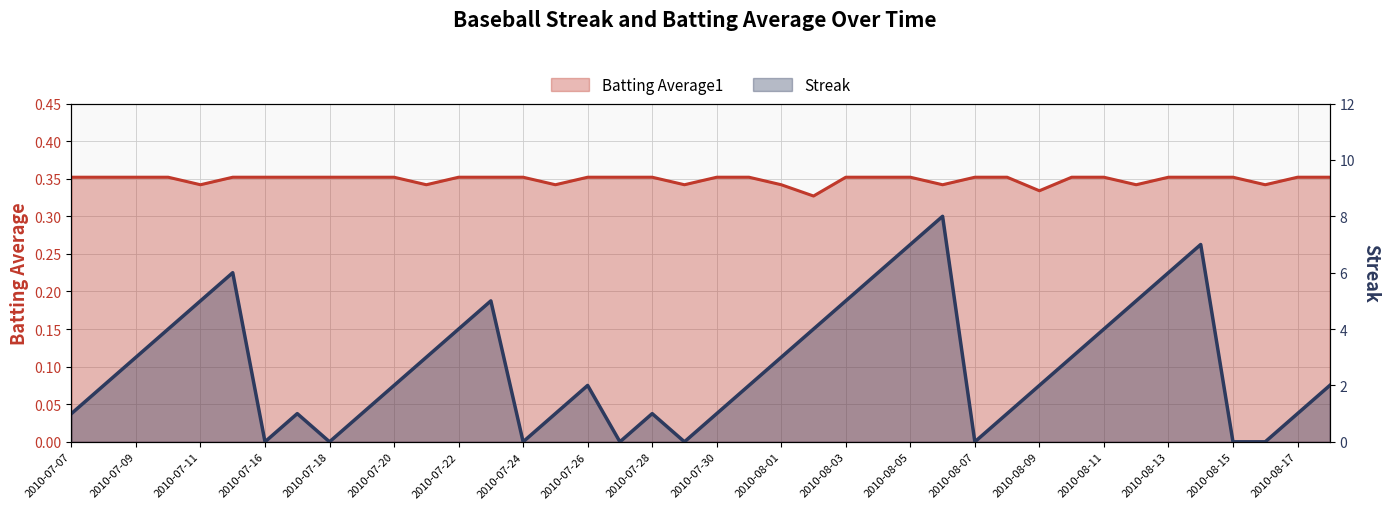

List the labels in order of Batting Average1 value, smallest first.

2010-08-02, 2010-08-09, 2010-07-11, 2010-07-21, 2010-07-25, 2010-07-29, 2010-08-01, 2010-08-06, 2010-08-12, 2010-08-16, 2010-07-07, 2010-07-08, 2010-07-09, 2010-07-10, 2010-07-15, 2010-07-16, 2010-07-17, 2010-07-18, 2010-07-19, 2010-07-20, 2010-07-22, 2010-07-23, 2010-07-24, 2010-07-26, 2010-07-27, 2010-07-28, 2010-07-30, 2010-07-31, 2010-08-03, 2010-08-04, 2010-08-05, 2010-08-07, 2010-08-08, 2010-08-10, 2010-08-11, 2010-08-13, 2010-08-14, 2010-08-15, 2010-08-17, 2010-08-18